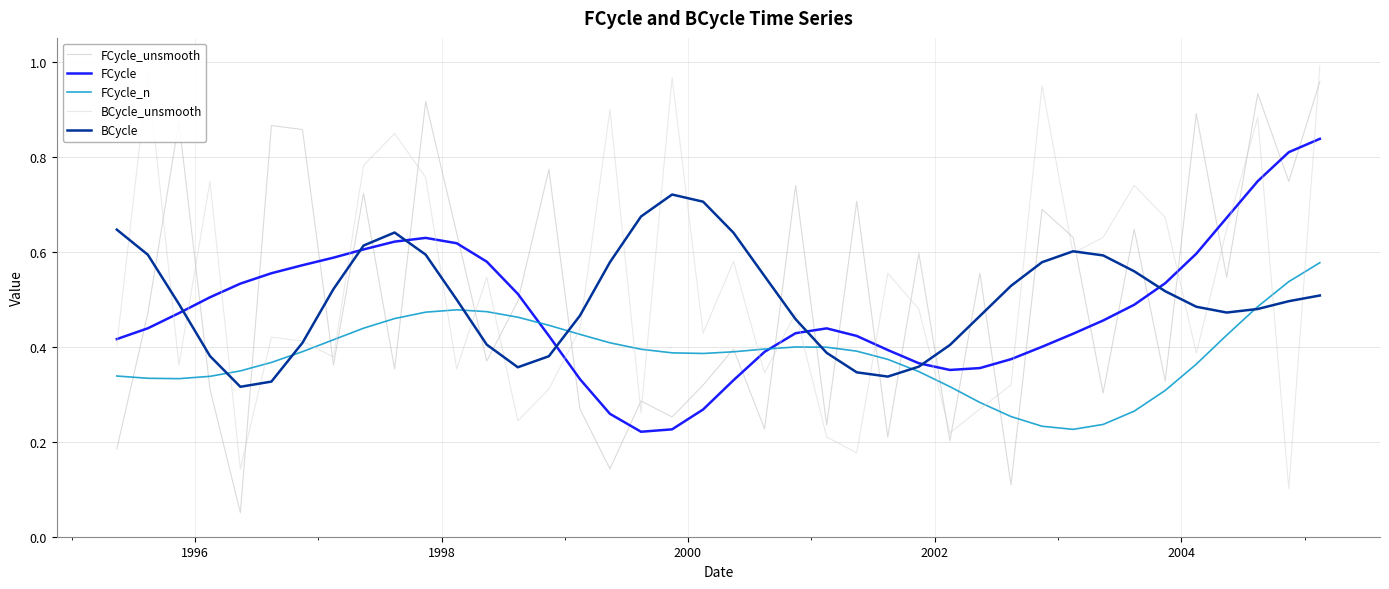

What are all the series names shown in the legend?

FCycle_unsmooth, FCycle, FCycle_n, BCycle_unsmooth, BCycle